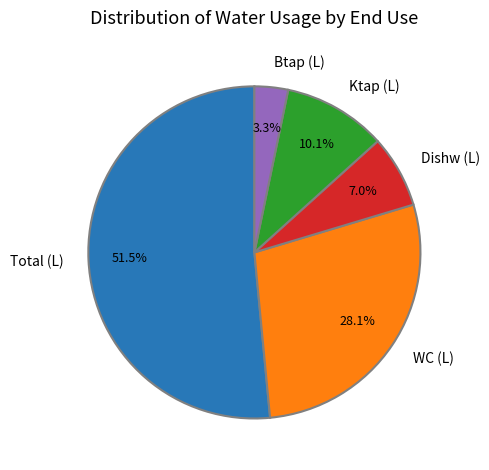

What is the smallest slice in the pie chart?

Btap (L)